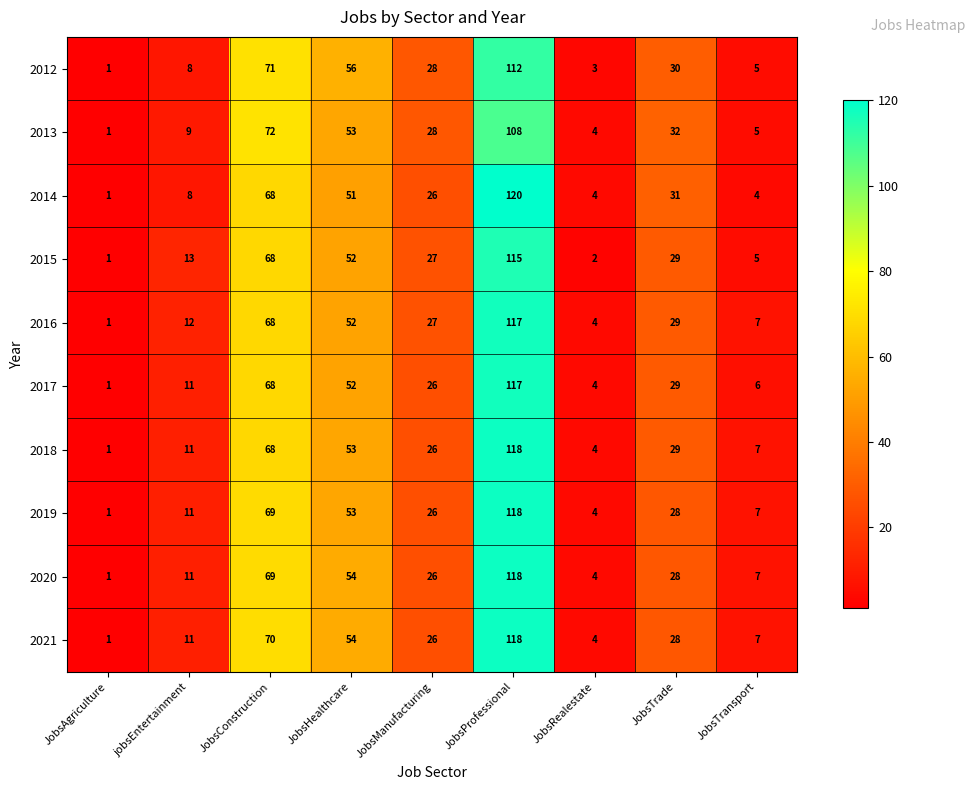

What is the average value of the 2013 series?

35